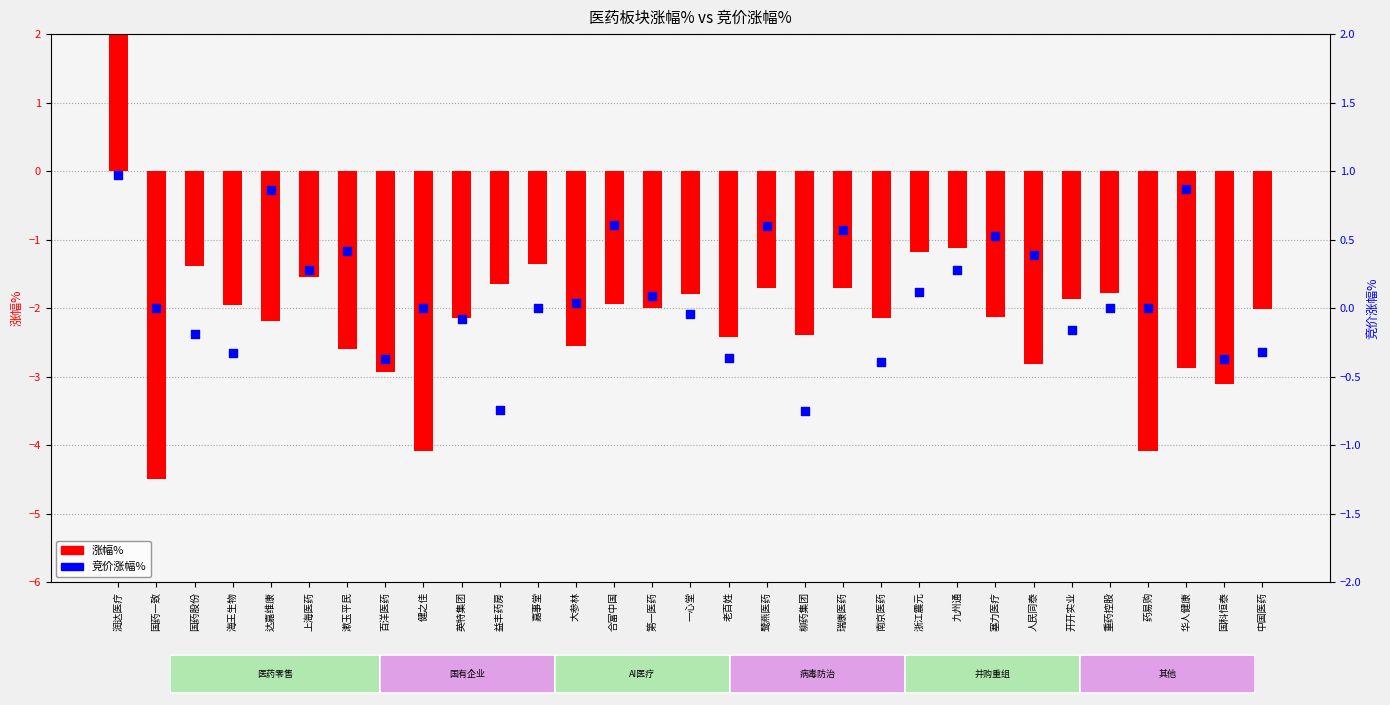

At how many categories does at least one series exceed -3?

31